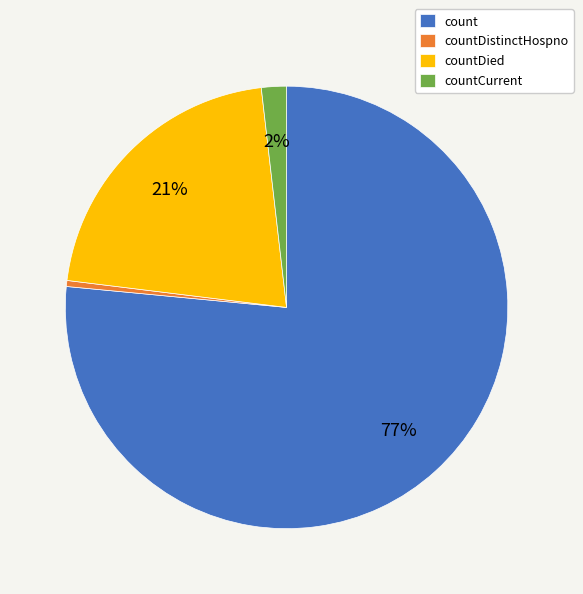

Combined, do countCurrent and countDistinctHospno account for over 50%?

No